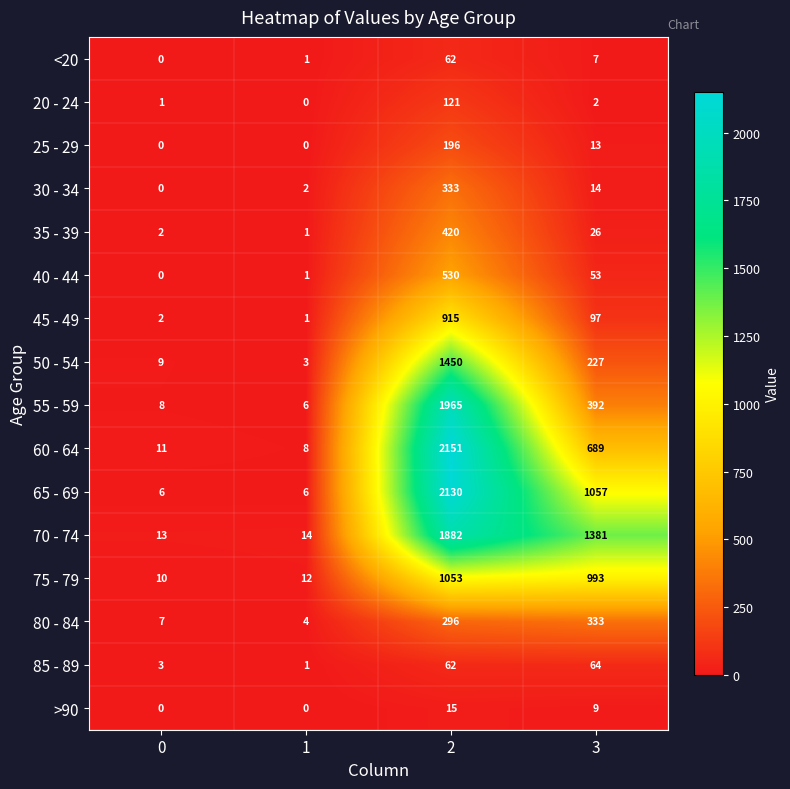

At 3, list the series in order from largest to smallest.

70 - 74, 65 - 69, 75 - 79, 60 - 64, 55 - 59, 80 - 84, 50 - 54, 45 - 49, 85 - 89, 40 - 44, 35 - 39, 30 - 34, 25 - 29, >90, <20, 20 - 24